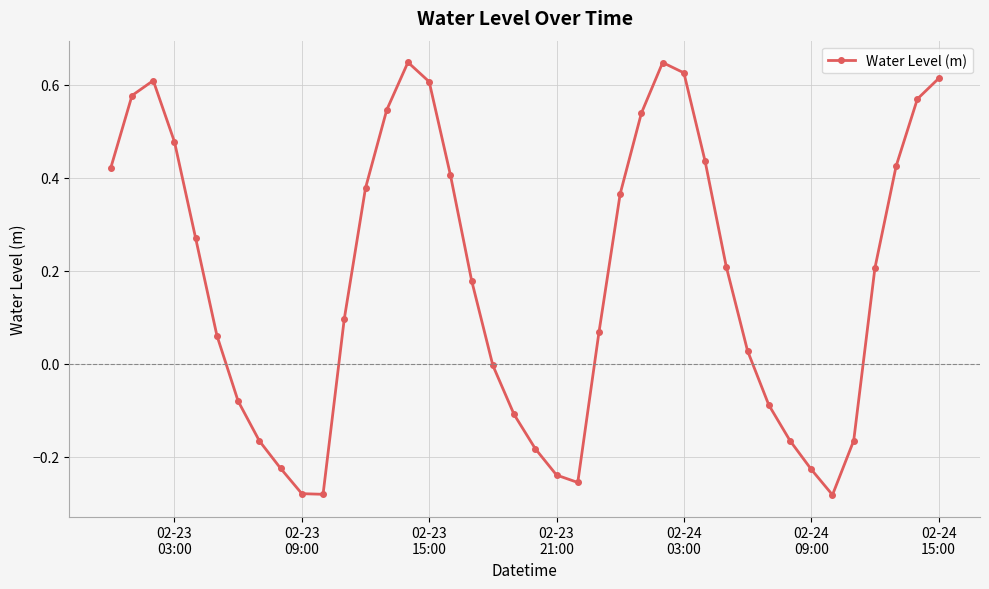

True or false: there are more than 0 points higher than both neighbors.

True